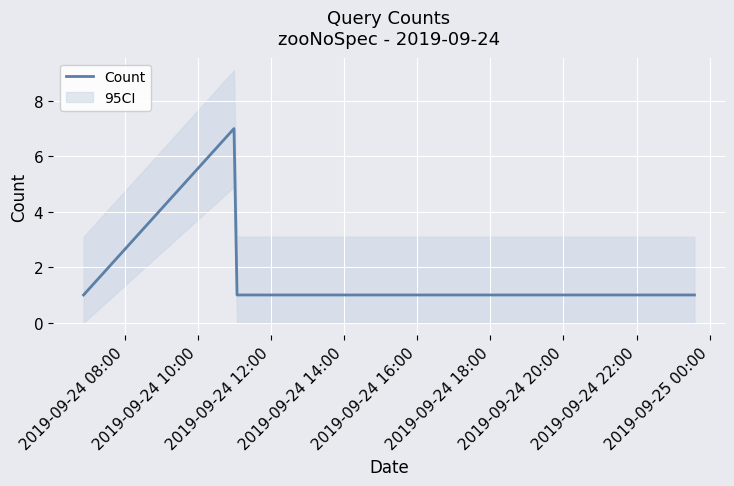

In Count, how many points are higher than both neighbors (excluding endpoints)?

1